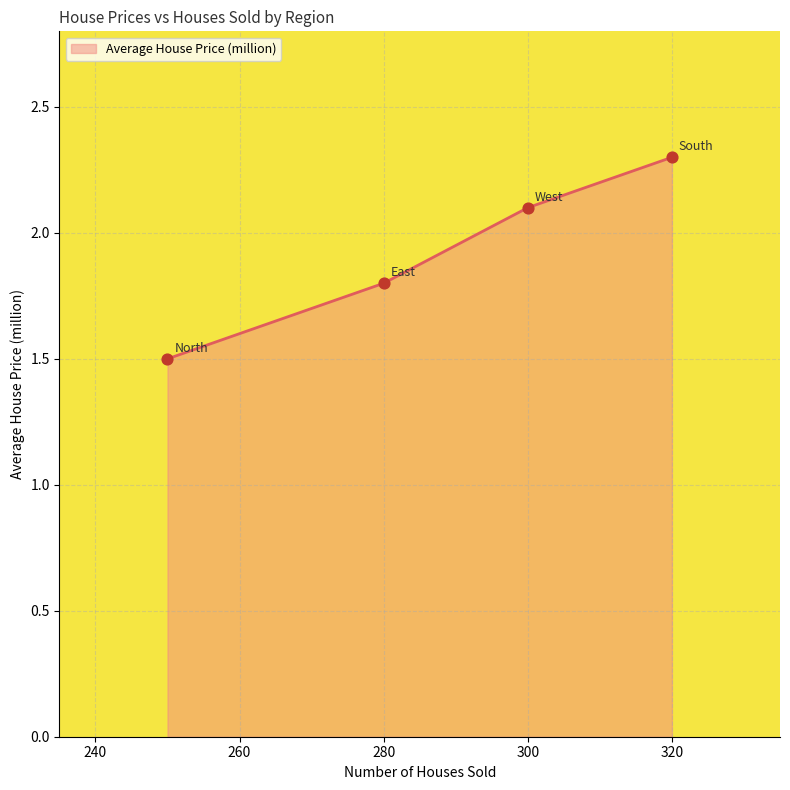

Approximately how many times larger is the value at North compared to South?

0.7